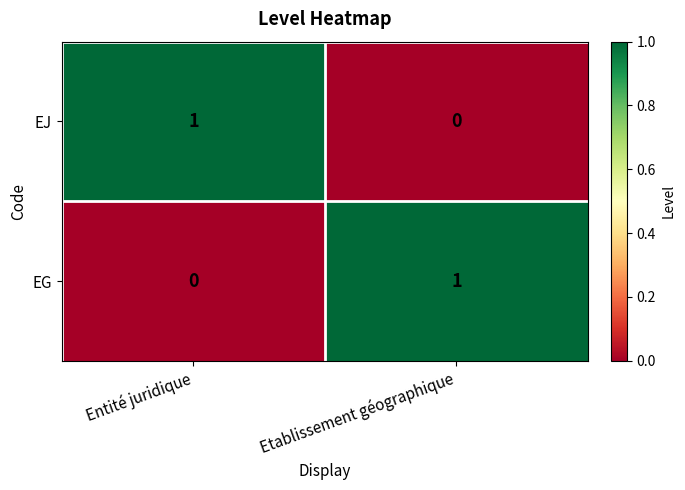

At which label is EJ closest to 0?

Etablissement géographique